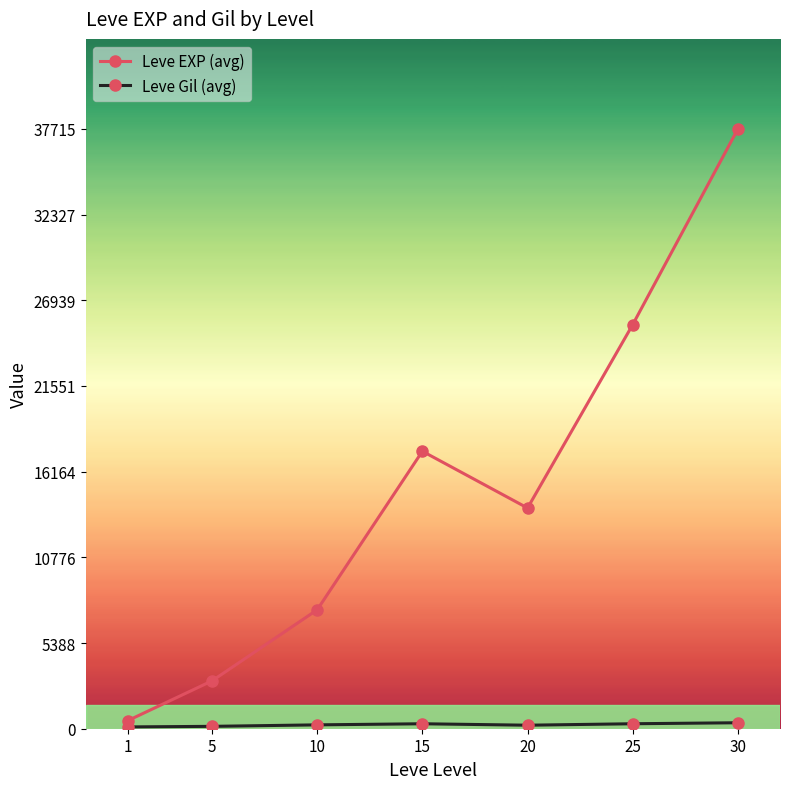

The Leve EXP (avg) series shows 647.9 at 5. True or false?

False